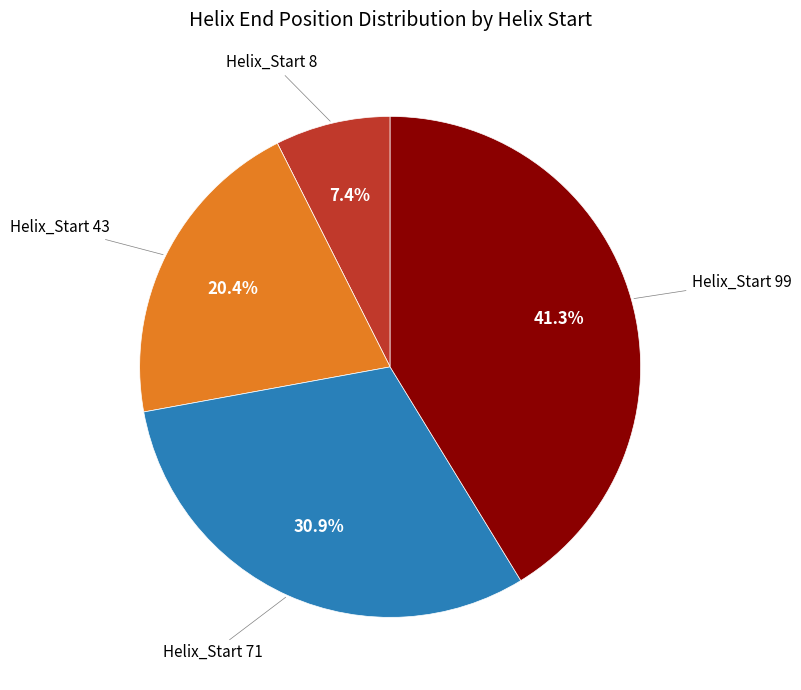

Count the number of slices in the pie.

4